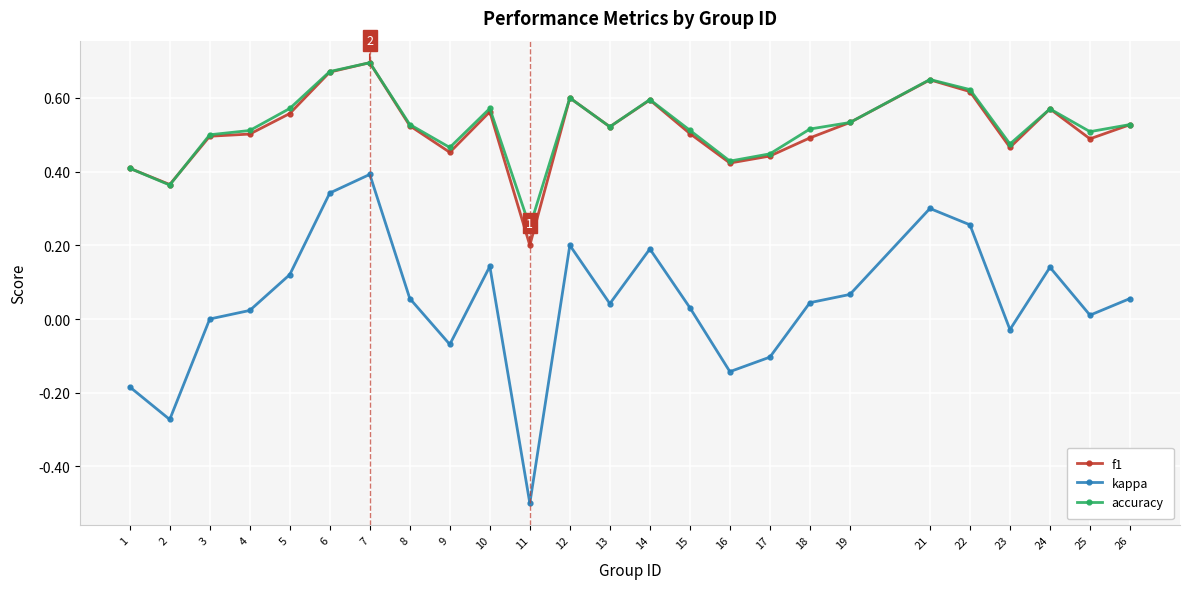

Which category has the highest value across all series?

7